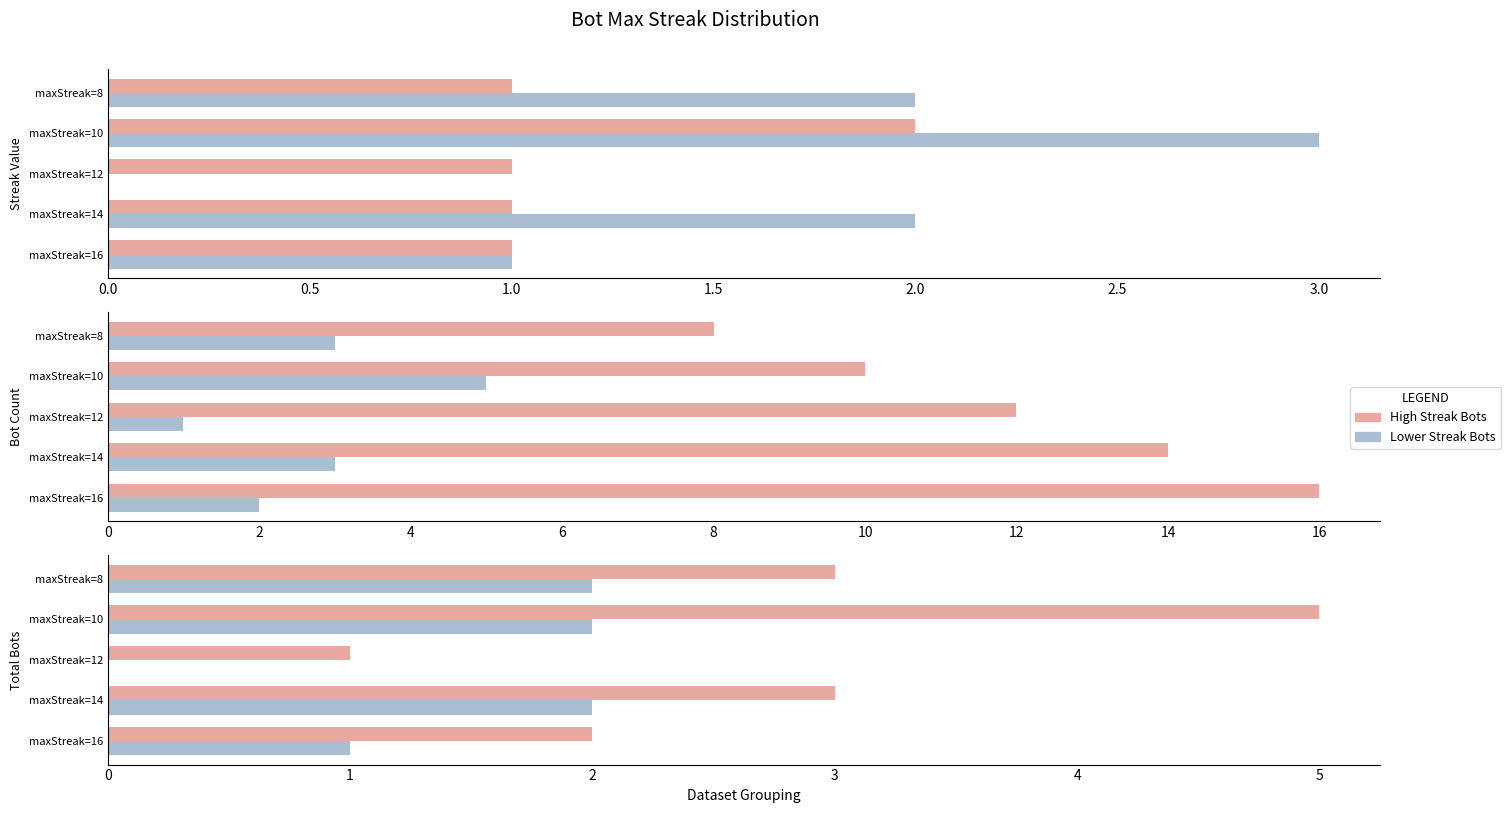

How many bars are there in each group?

2